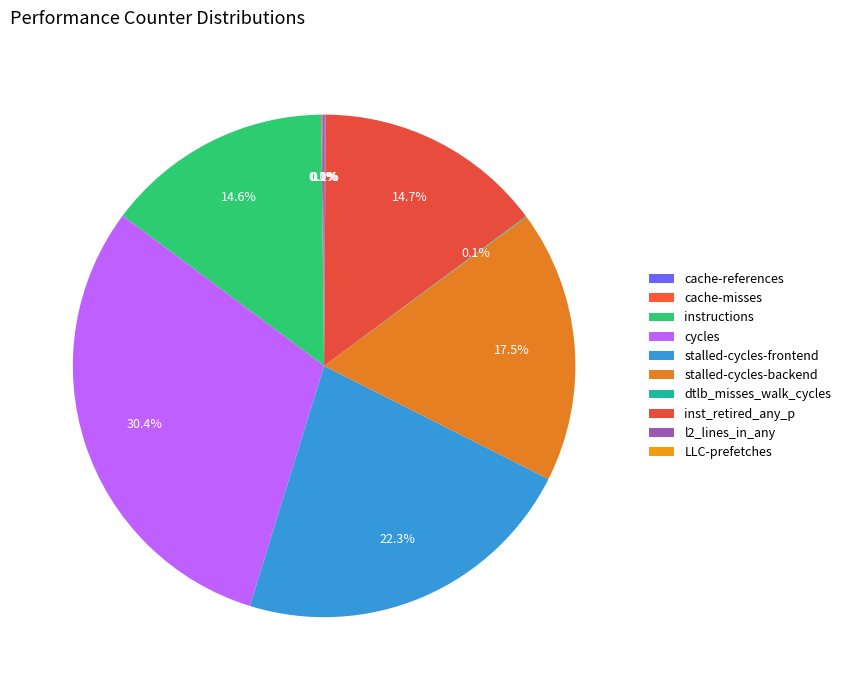

True or false: cache-misses accounts for 0% of the total.

True